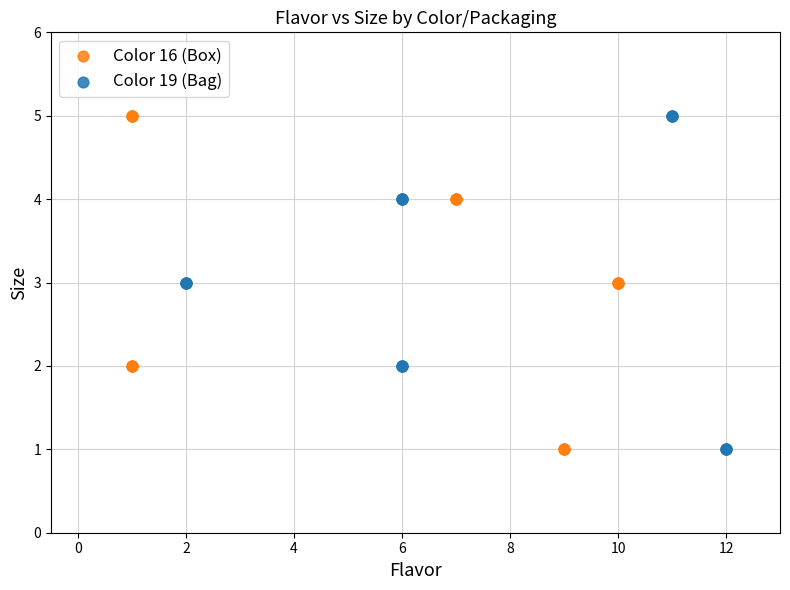

What are all the series names shown in the legend?

Color 16 (Box), Color 19 (Bag)